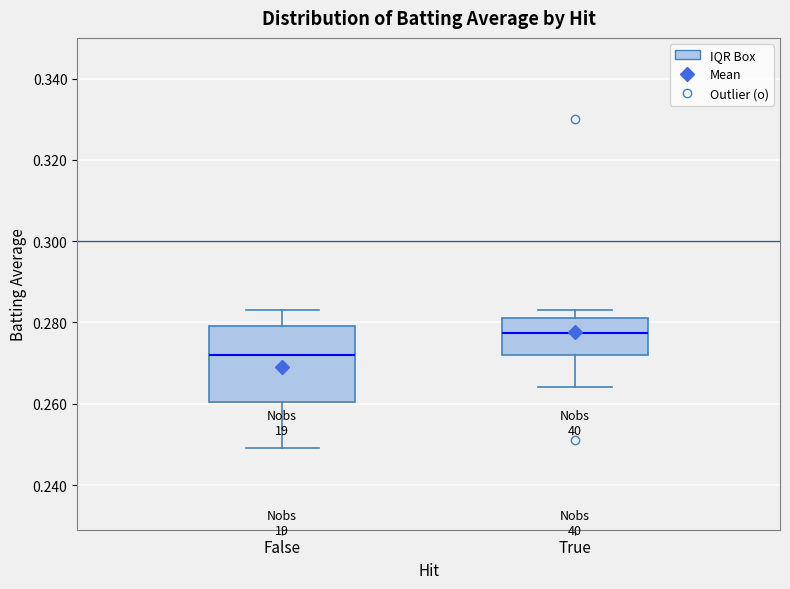

Where is the upper edge of the box for True on the y-axis? The values are not printed on the chart, so give them approximately, as read against the axis.

0.282